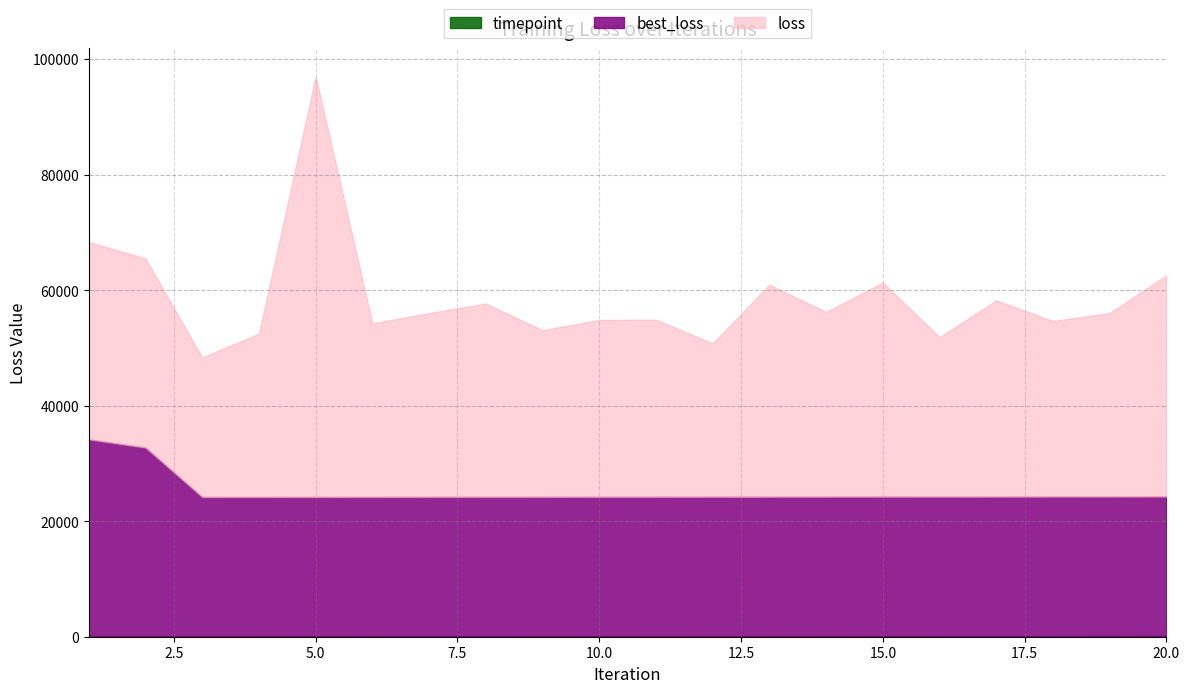

At how many categories does at least one series exceed 21266?

20